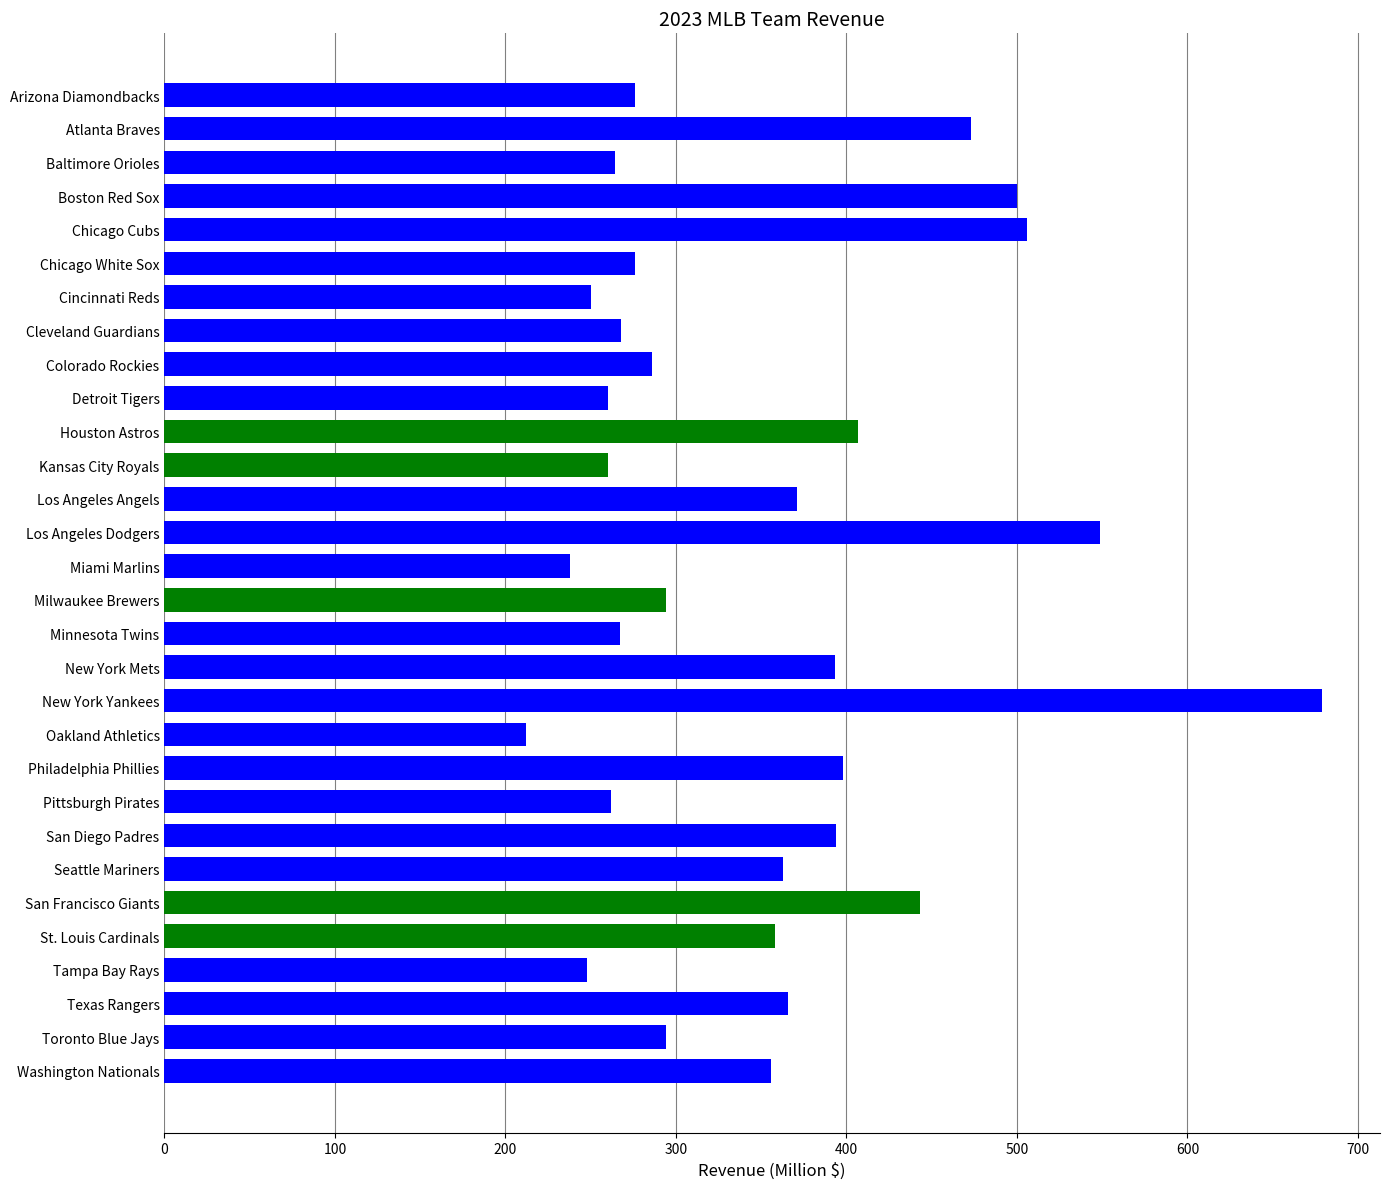

What position from the top is Milwaukee Brewers?

16